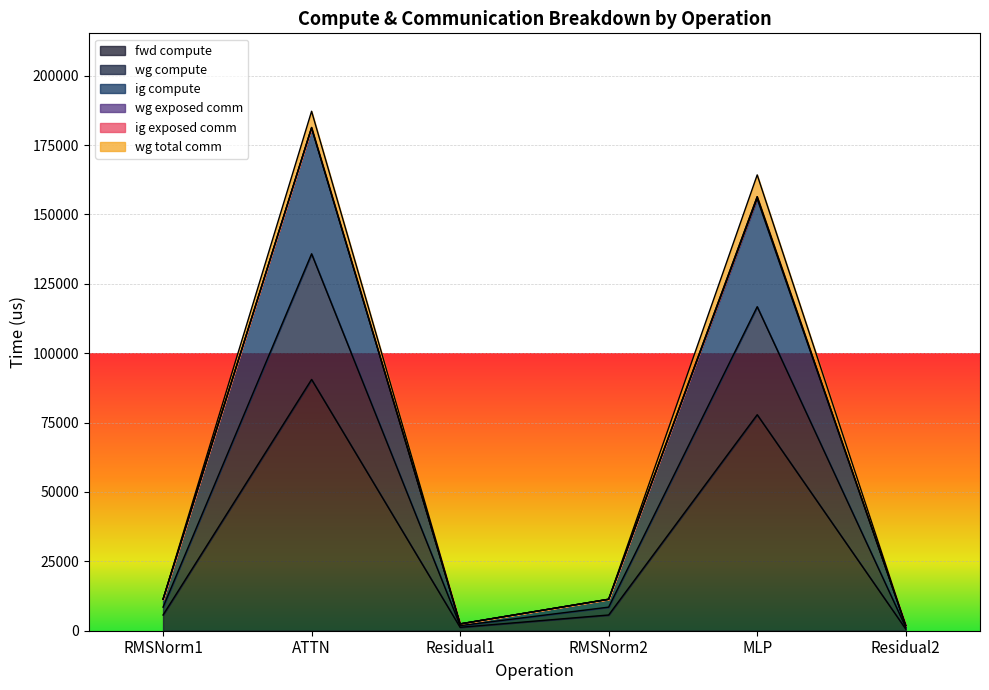

What is the difference between the fwd compute values at ATTN and MLP?

12714.0